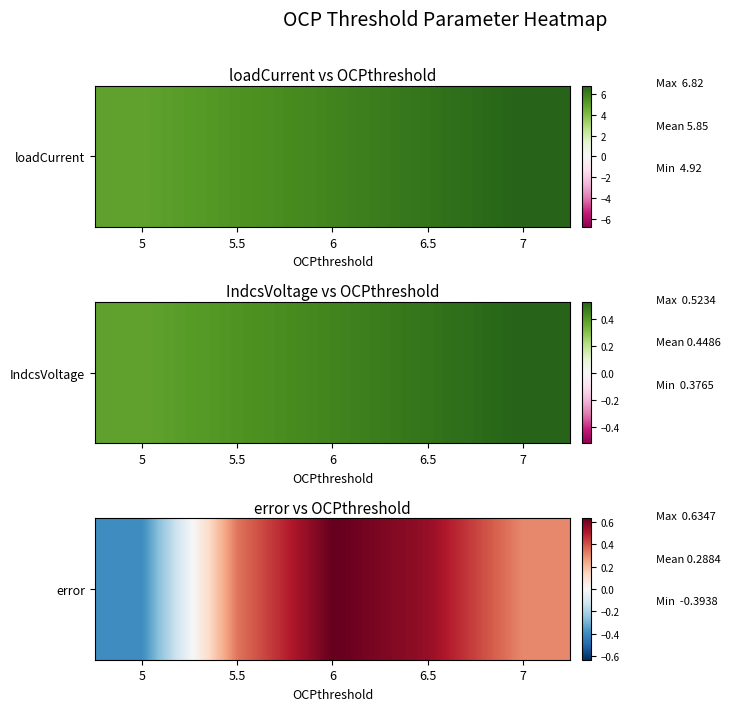

How many positive values are there?

4